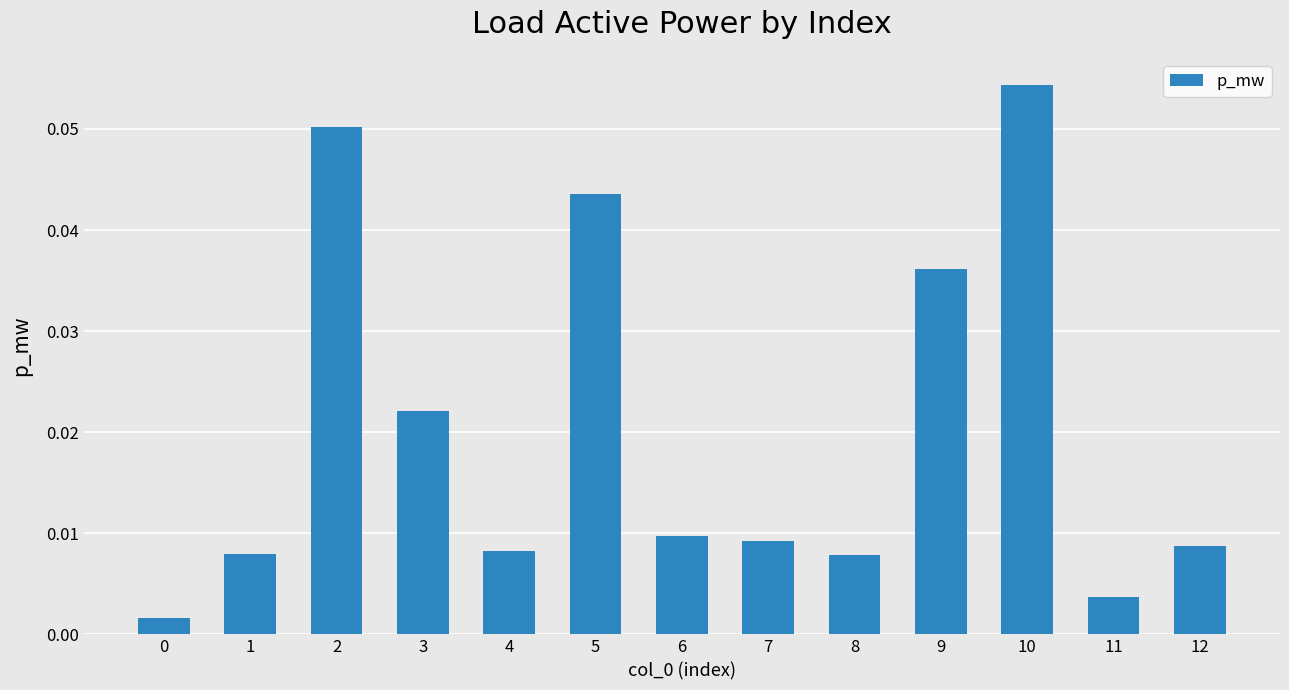

Which label corresponds to the largest value in the chart?

10